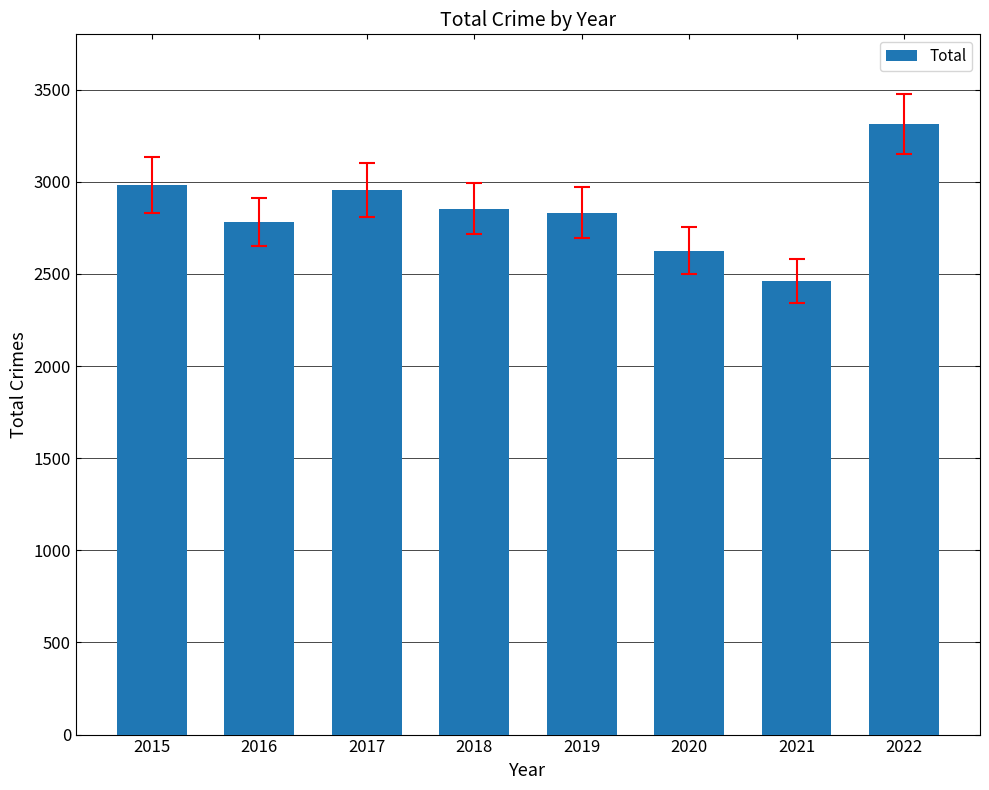

What value does the data have at 2019, to the nearest 100?

2800